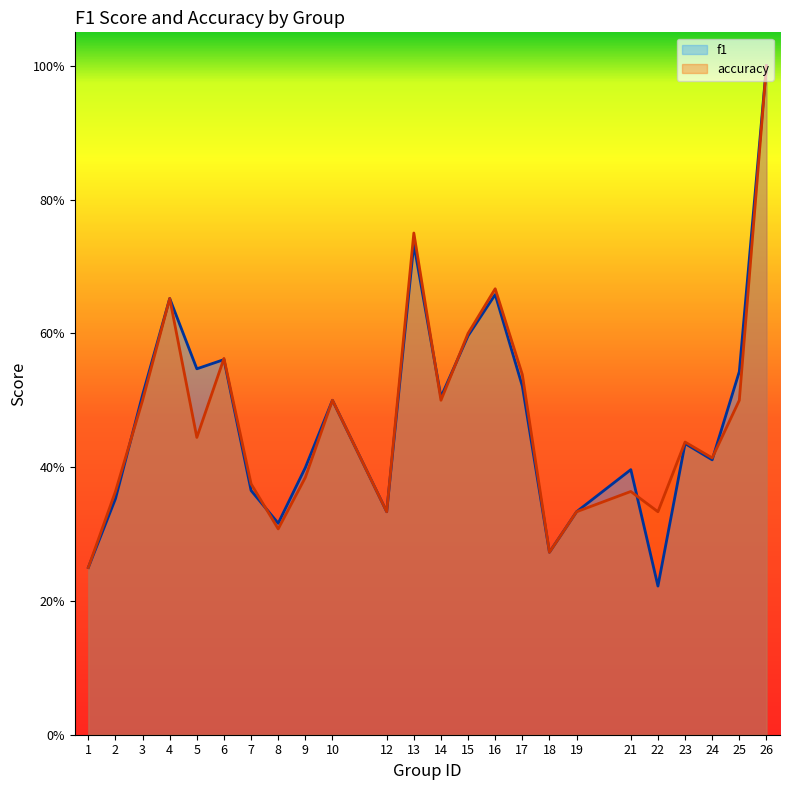

True or false: f1 and accuracy intersect in this chart.

True